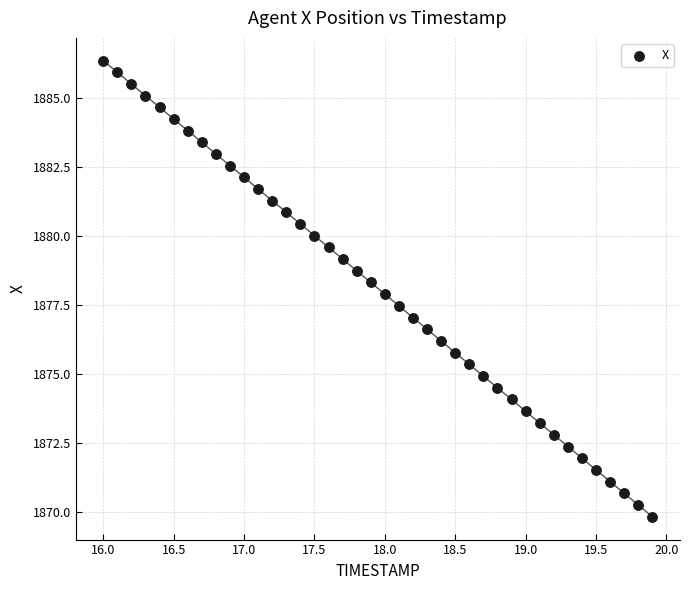

What is the range of Y values (max minus min)?

16.6